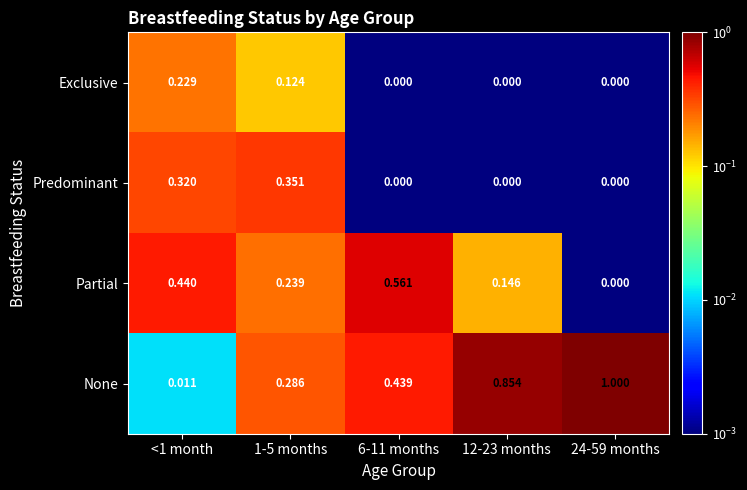

What is the maximum value shown in the chart?

1.0